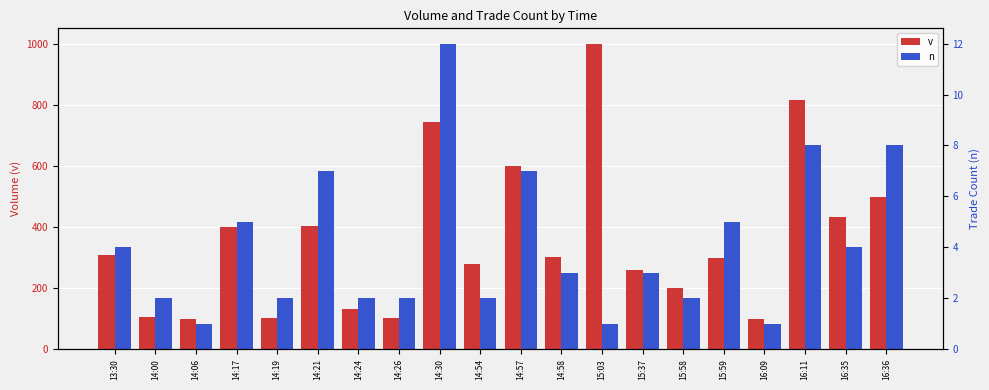

Which series has the widest spread of values?

v